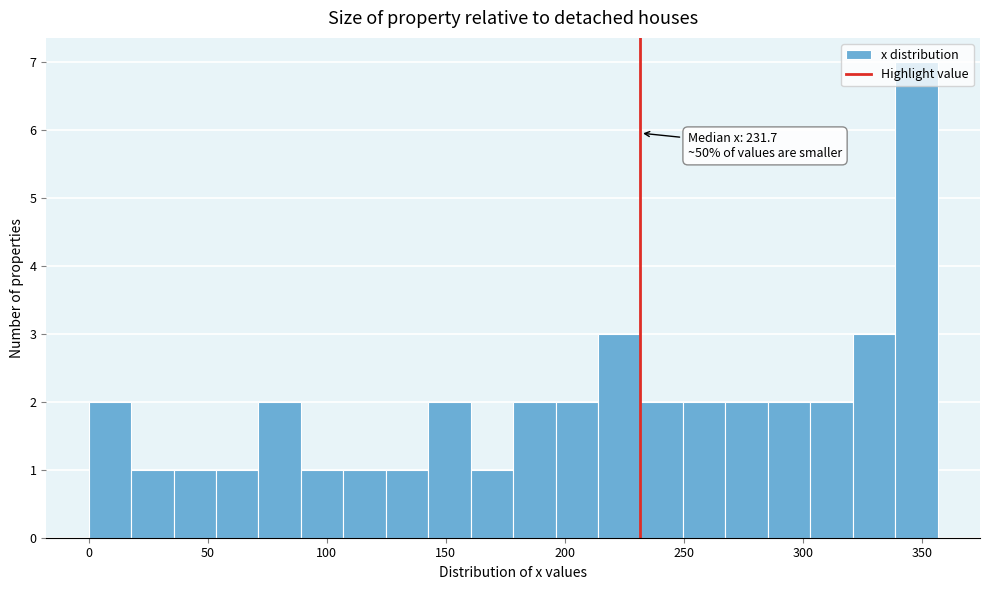

Read against the x-axis, roughly where is the centre of the tallest bar?

350